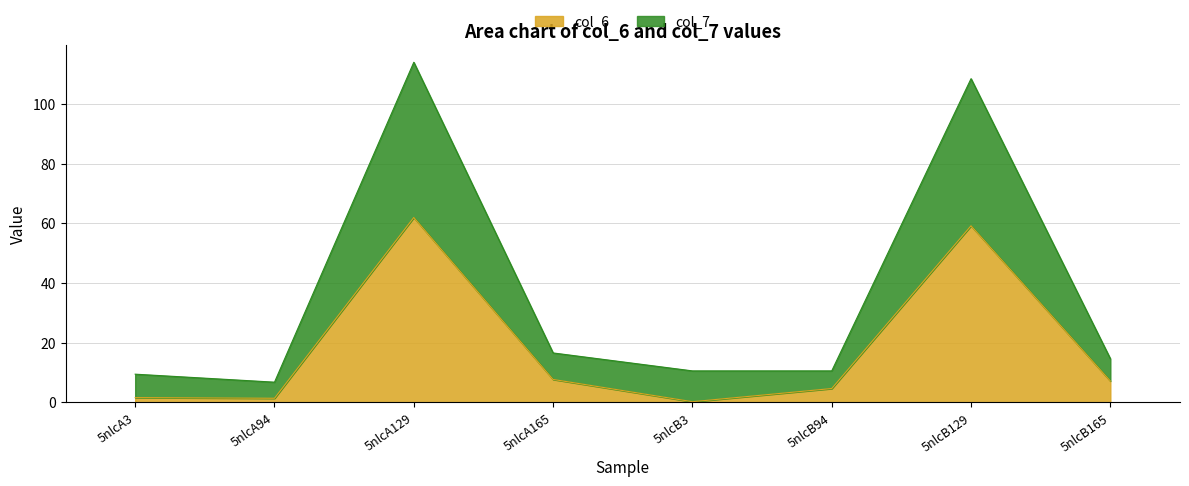

How many interior local valleys does the col_6 series have?

2